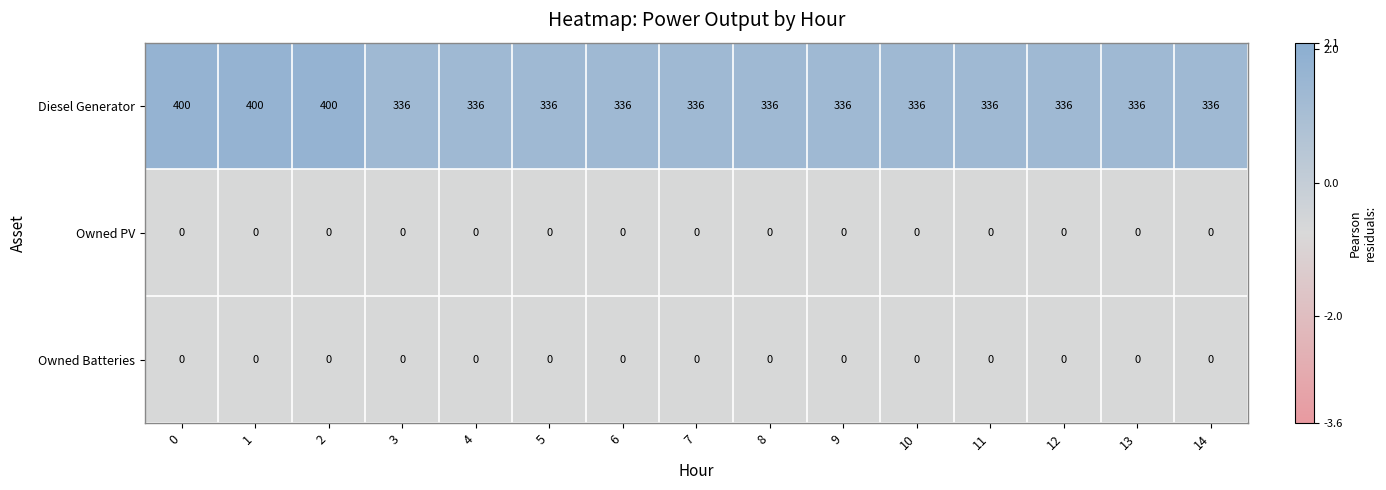

Which series has the widest spread of values?

Diesel Generator